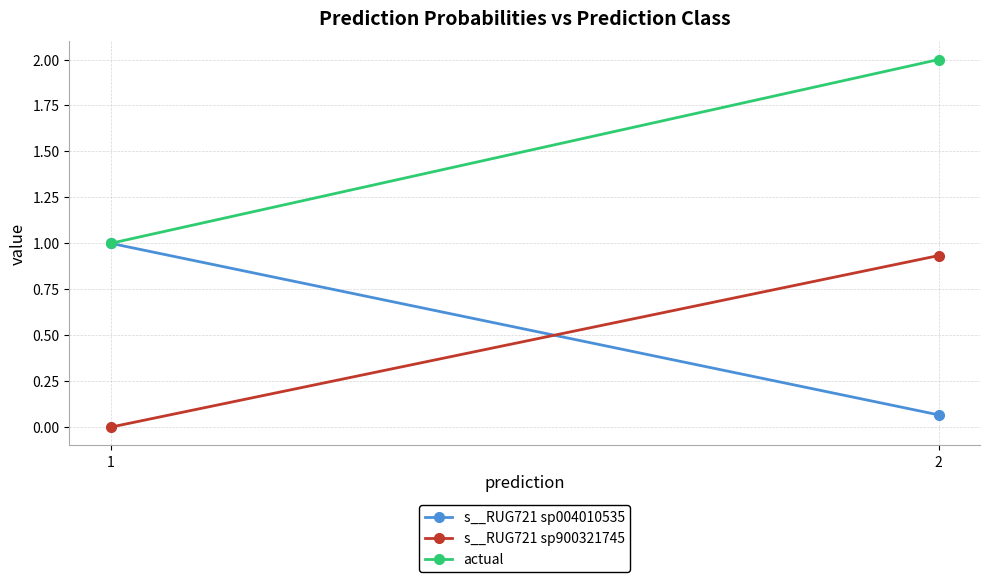

How many lines are shown in the chart?

3